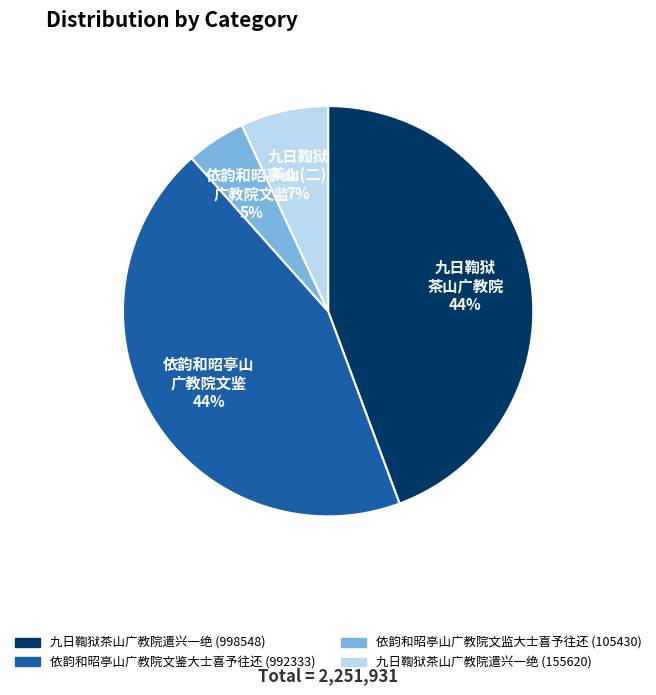

Approximately how many times larger is the value at 依韵和昭亭山 广教院文监 compared to 九日鞫狱 茶山(二)?

0.7